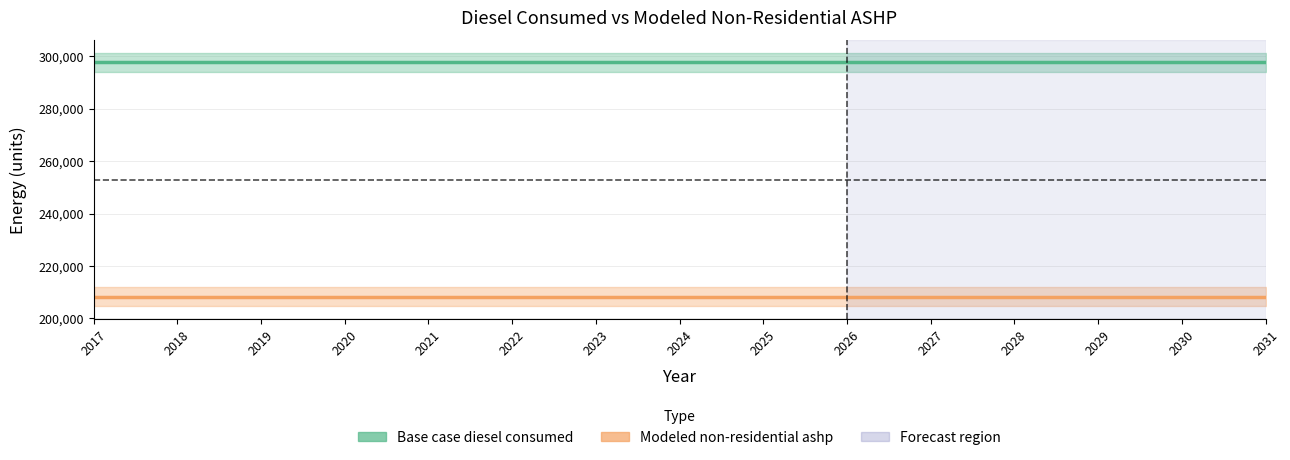

What is the value of the Modeled non-residential ashp point at the 9th from the left?

208349.5